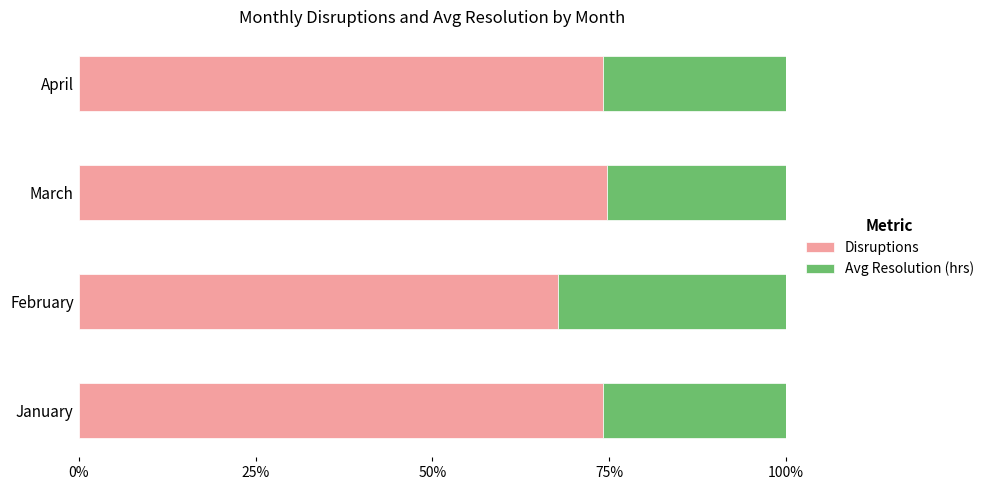

What is the maximum value for Disruptions?

74.6